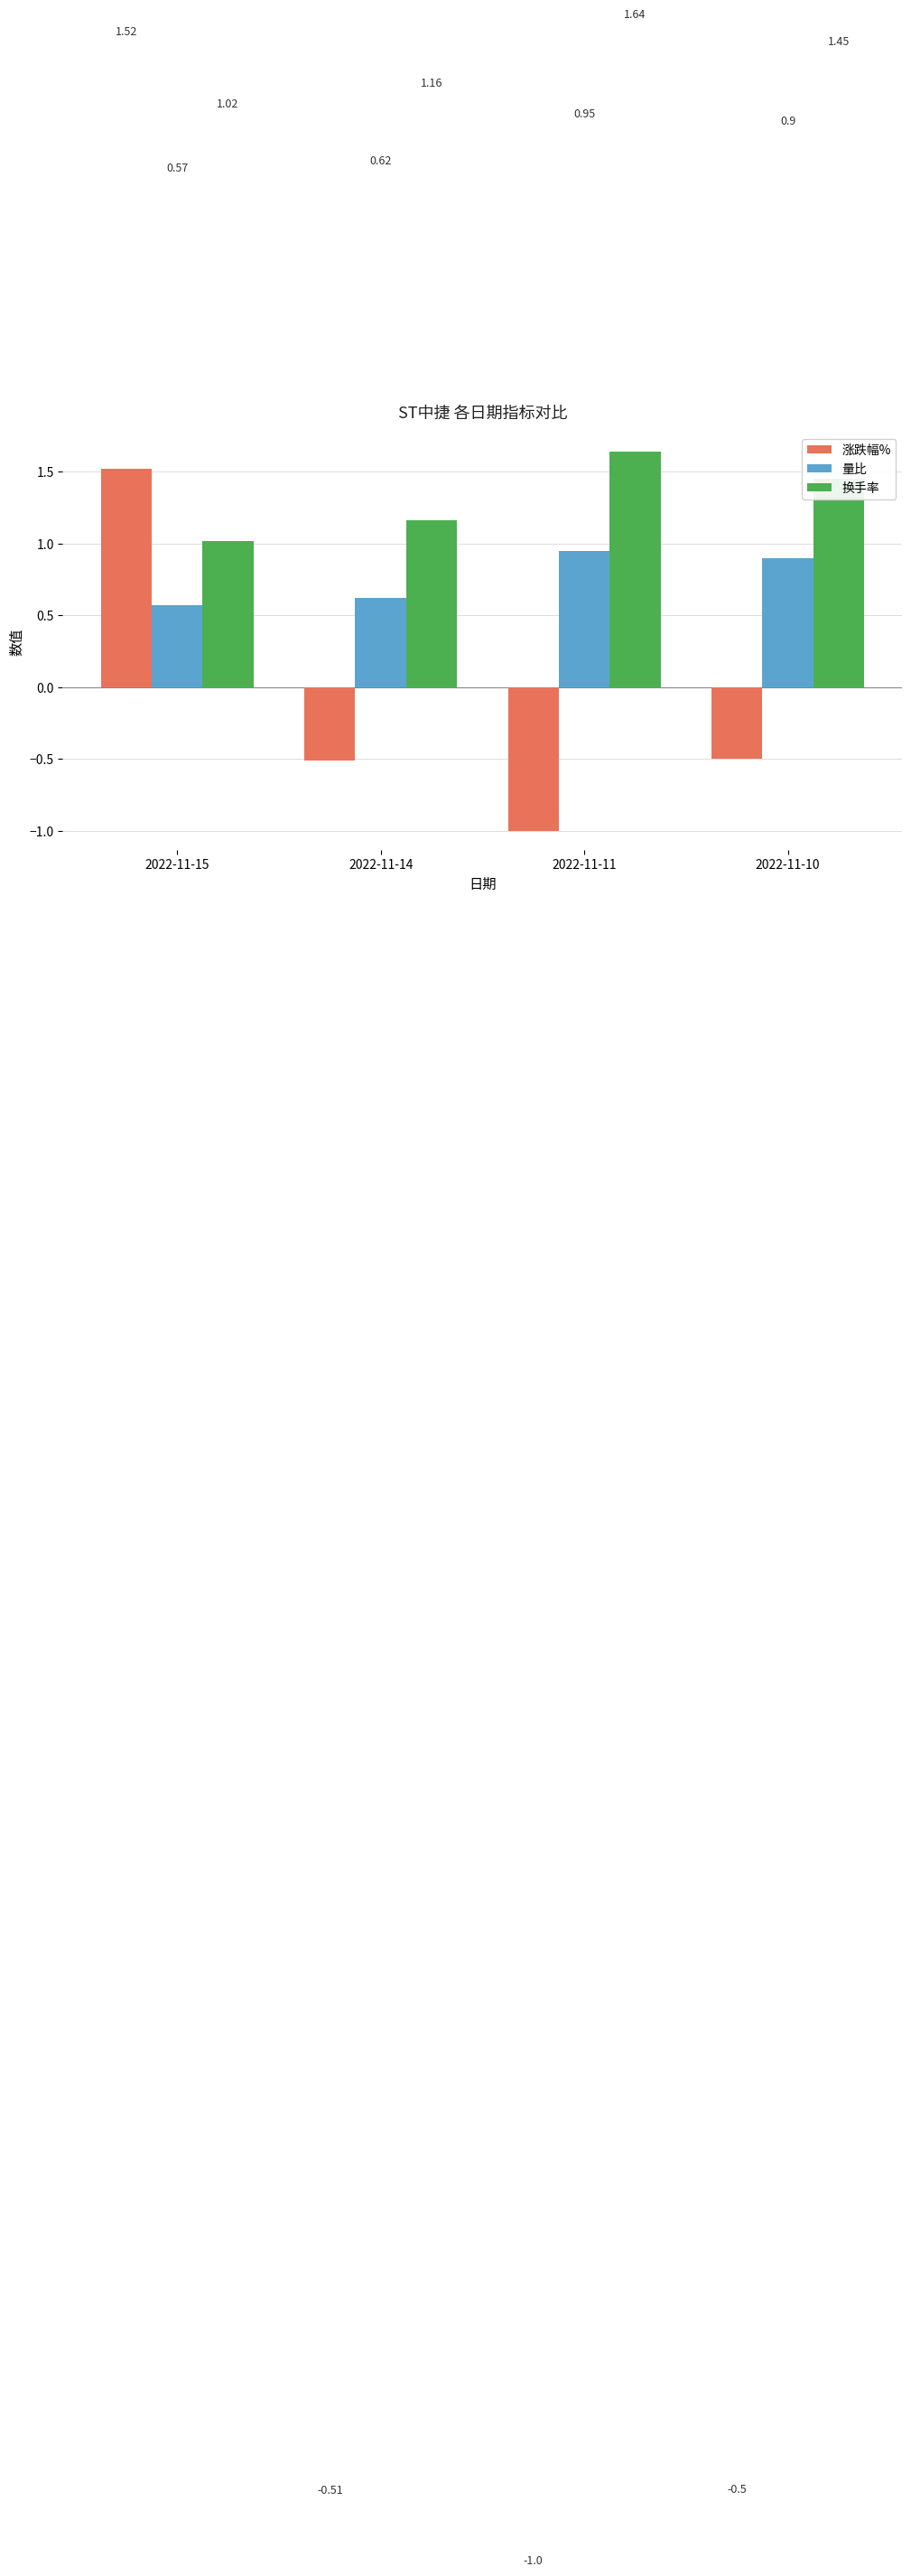

At 2022-11-10, list the series in order from smallest to largest.

涨跌幅%, 量比, 换手率